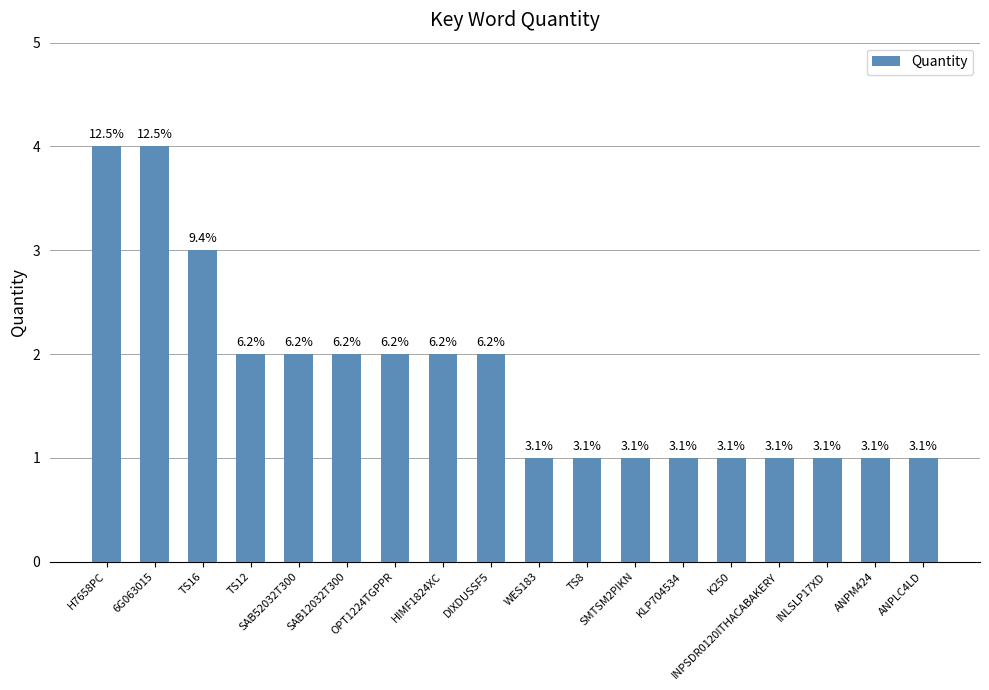

What is the sum of the values at WES183 and TS8?

2